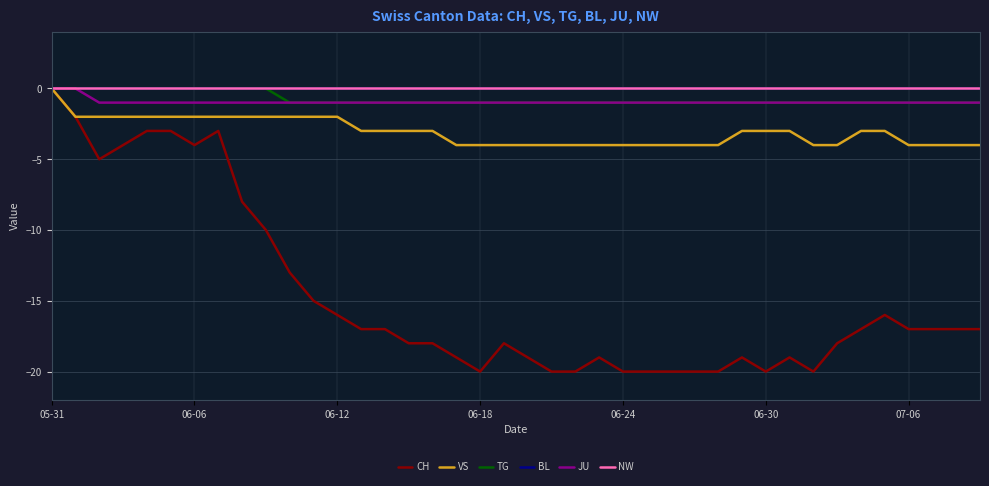

Does the chart display data point markers on the line(s)?

No